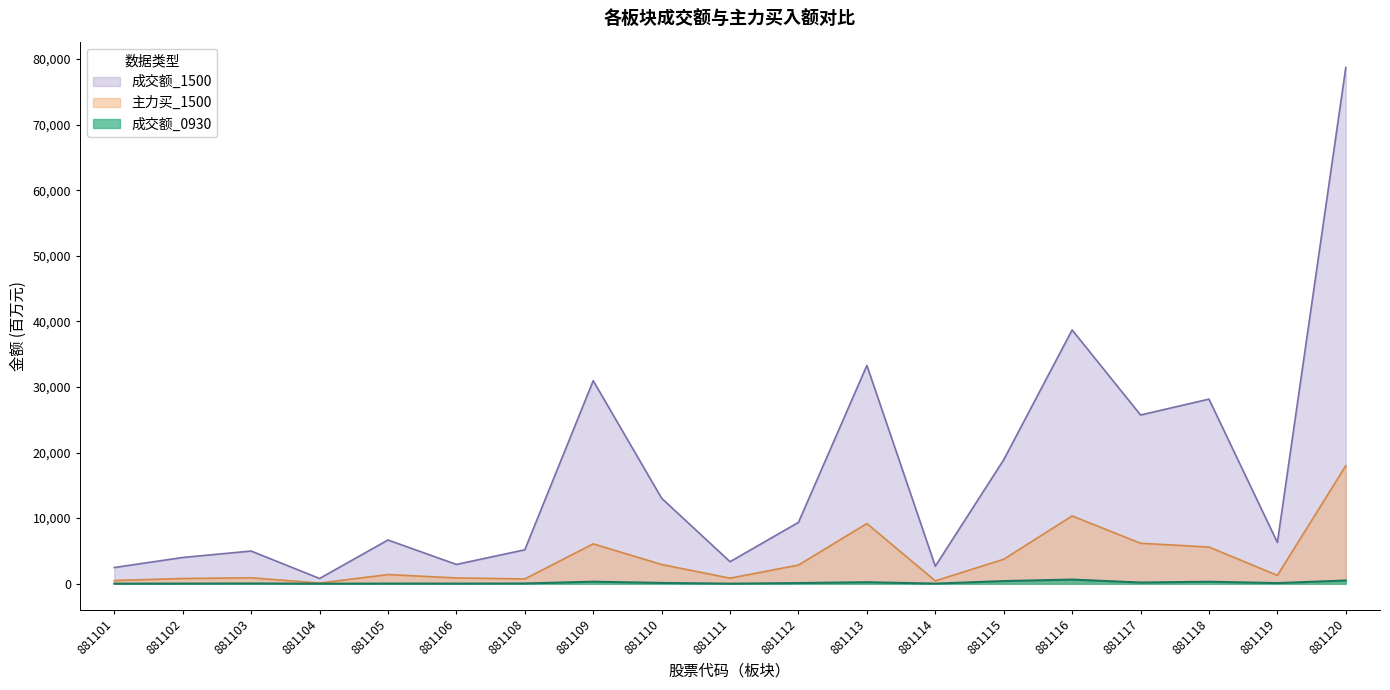

Rank the categories by 成交额_0930 value from lowest to highest.

881104, 881111, 881101, 881114, 881102, 881106, 881105, 881103, 881108, 881119, 881112, 881110, 881117, 881113, 881118, 881109, 881115, 881120, 881116